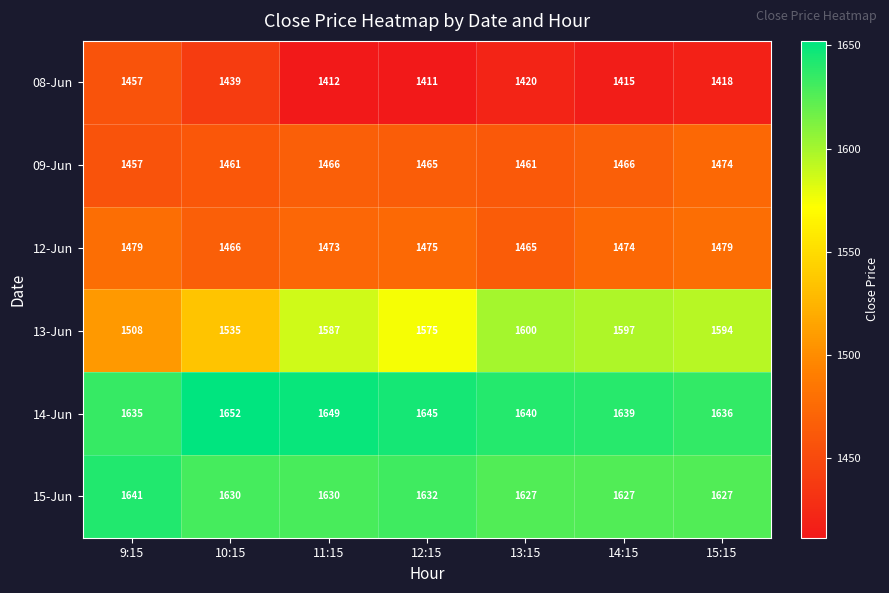

Which series has the largest total across all categories?

14-Jun